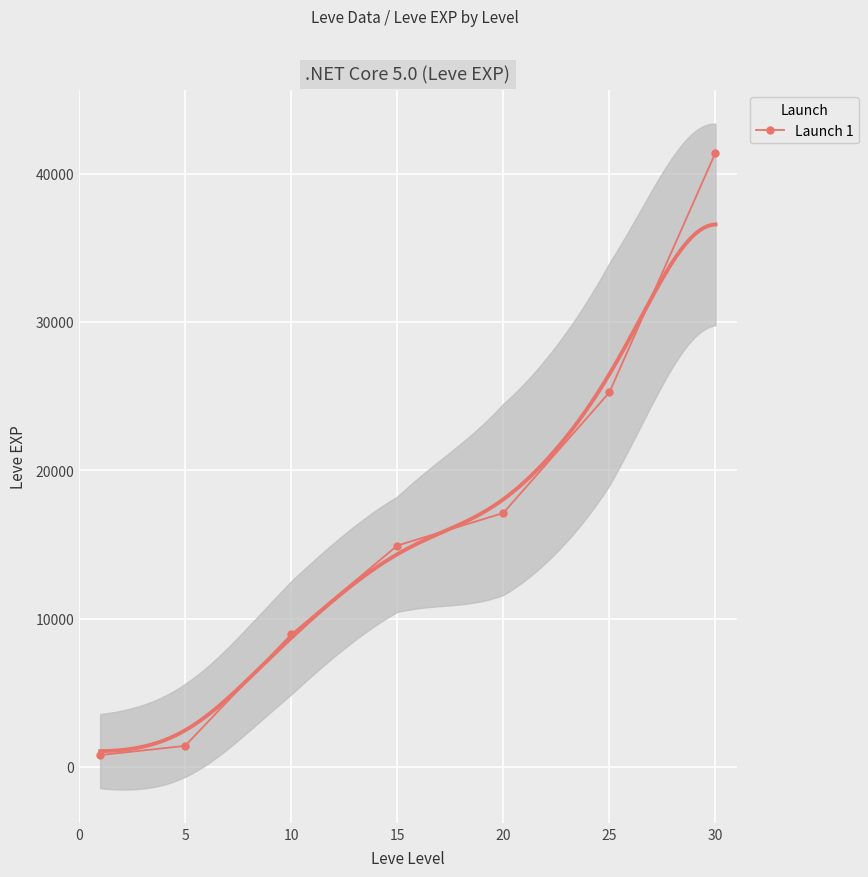

The value of Launch 1 at 15 is 3572. True or false?

False